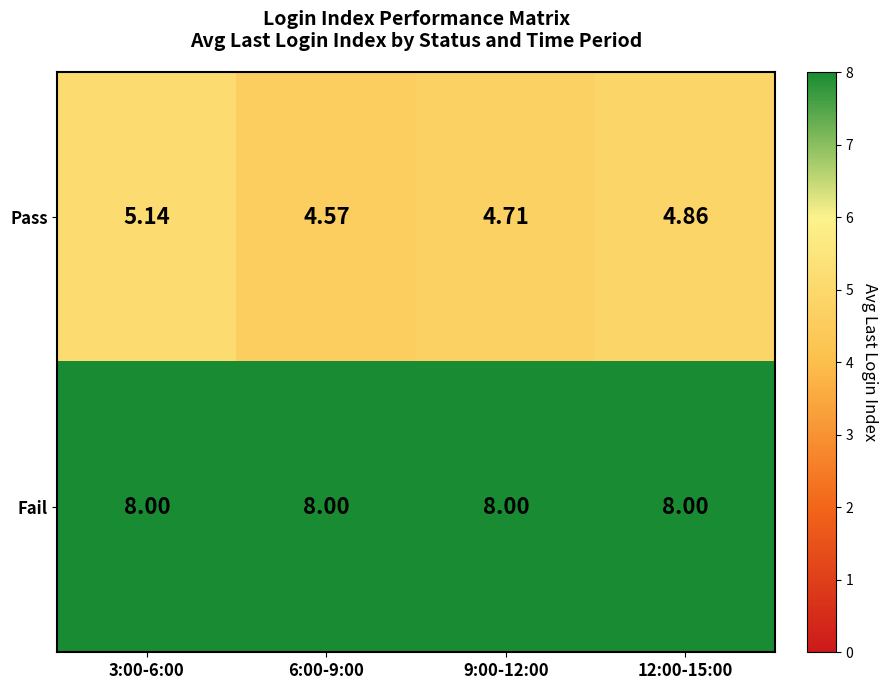

Which series changed the most between 6:00-9:00 and 12:00-15:00?

Pass